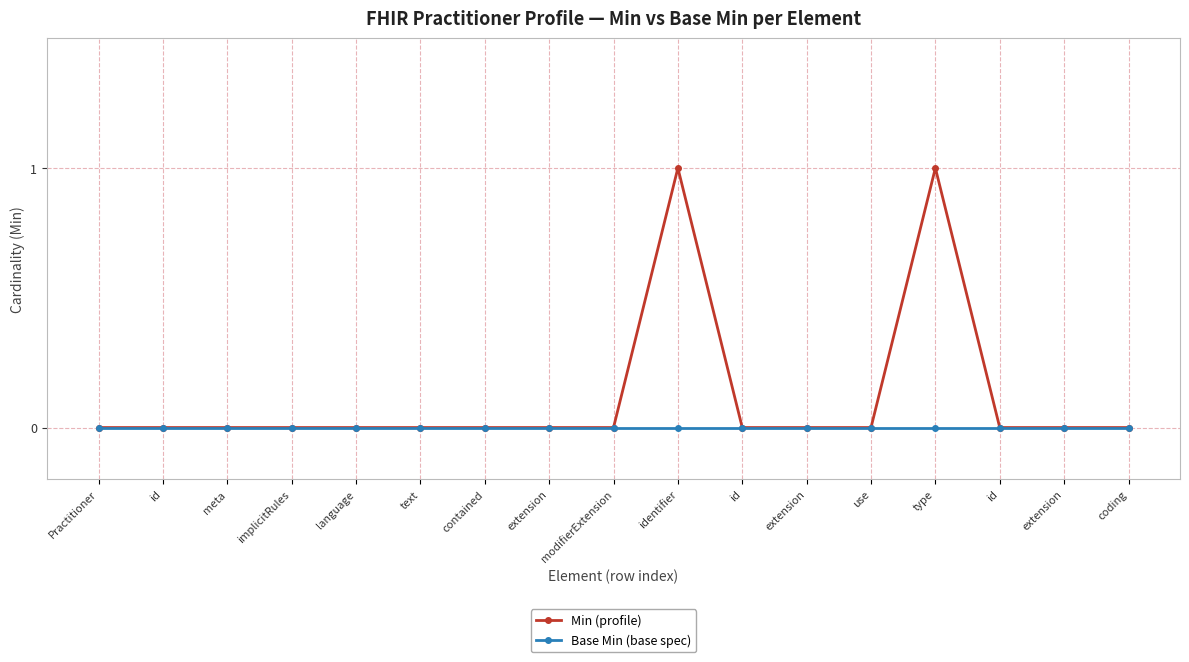

Reading left to right, extract all data points from this chart.

Min (profile): Practitioner=0	id=0	meta=0	implicitRules=0	language=0	text=0	contained=0	extension=0	modifierExtension=0	identifier=1	id=0	extension=0	use=0	type=1	id=0	extension=0	coding=0
Base Min (base spec): Practitioner=0	id=0	meta=0	implicitRules=0	language=0	text=0	contained=0	extension=0	modifierExtension=0	identifier=0	id=0	extension=0	use=0	type=0	id=0	extension=0	coding=0